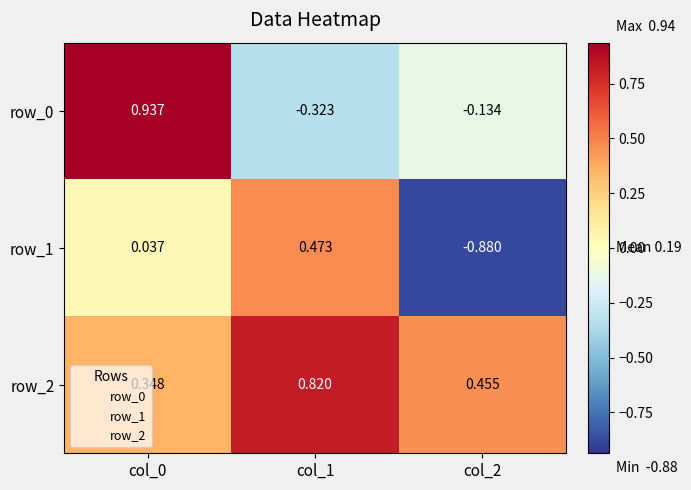

Is the value of row_1 at col_0 greater than the value of row_0 at col_0?

No